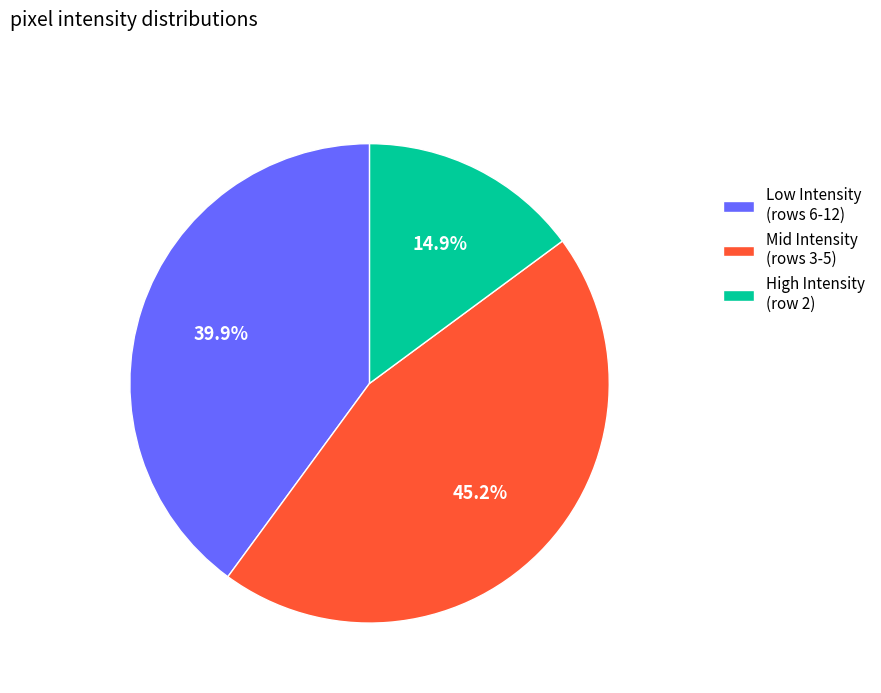

What percentage do High Intensity (row 2) and Low Intensity (rows 6-12) together represent?

54.8%